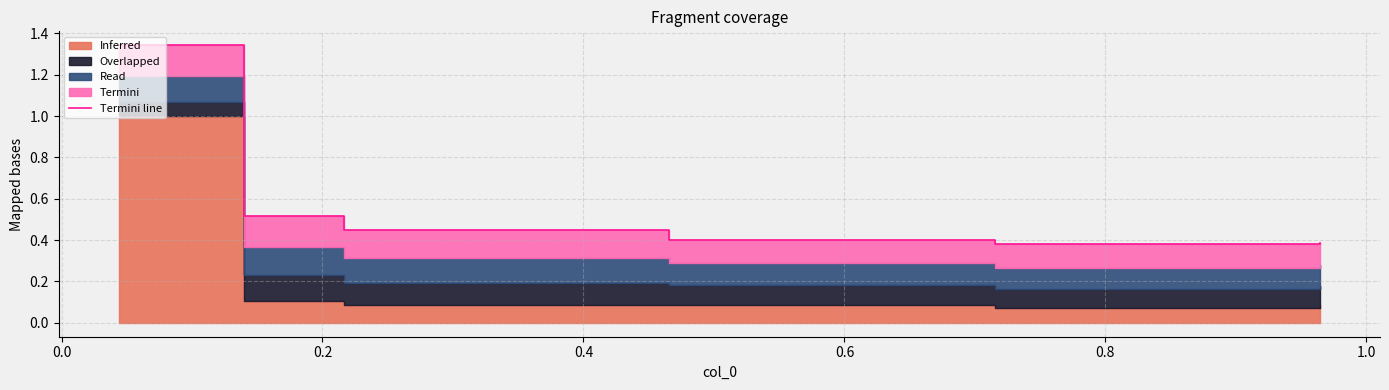

How many interior local valleys (lower than both neighbors) does the data have?

1